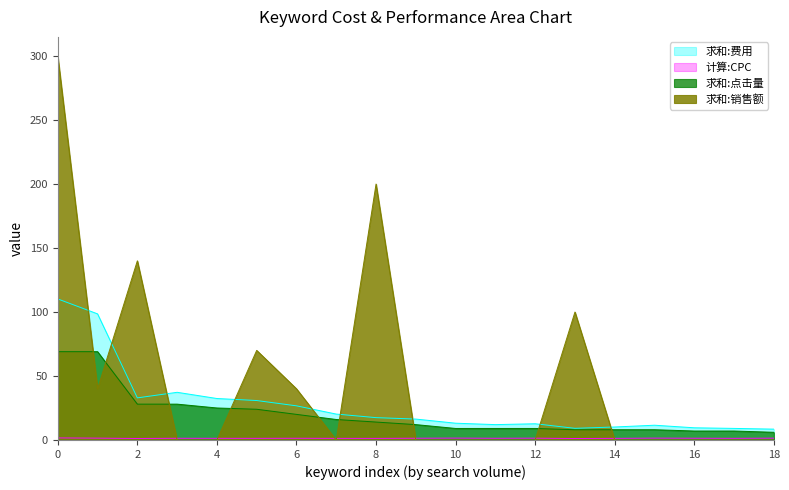

How many data points in 求和:费用 are above 16?

10